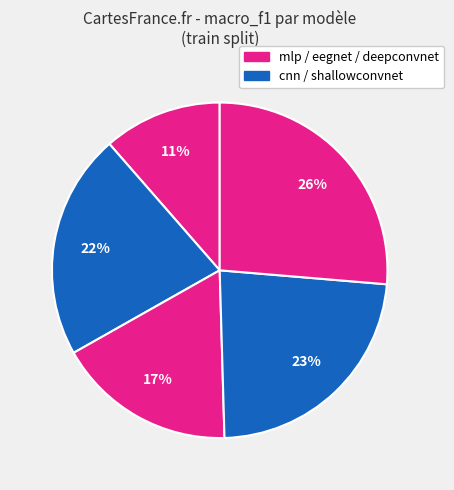

How many slices are in this pie chart?

5